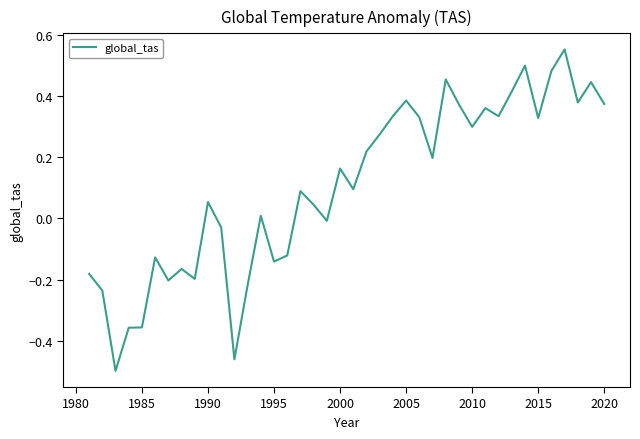

What is the difference between the maximum and minimum values?

1.1